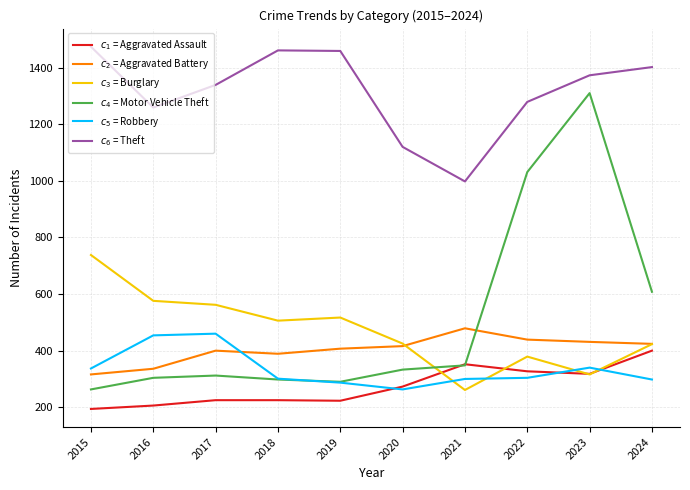

What is the smallest value displayed?

194